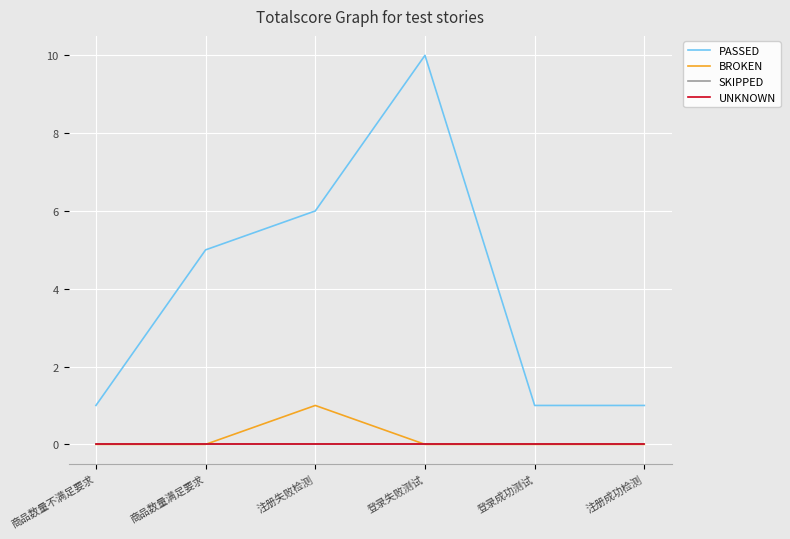

Does the chart have visible grid lines?

Yes